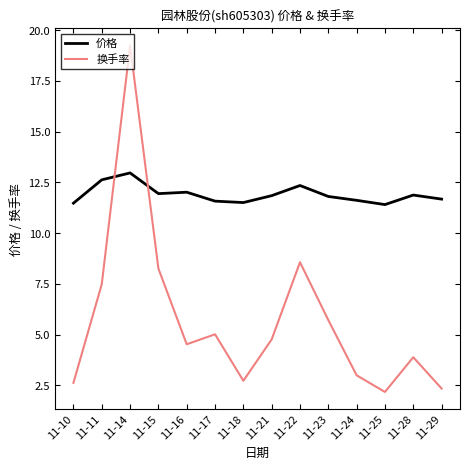

True or false: 换手率 has more than 2 points higher than both neighbors.

True